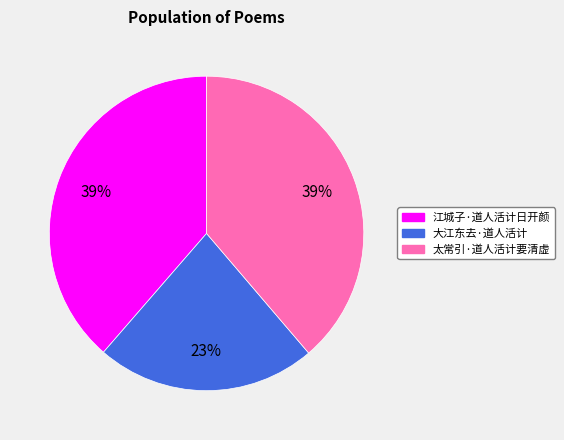

Approximately how many times larger is the value at 太常引·道人活计要清虚 compared to 大江东去·道人活计?

1.7